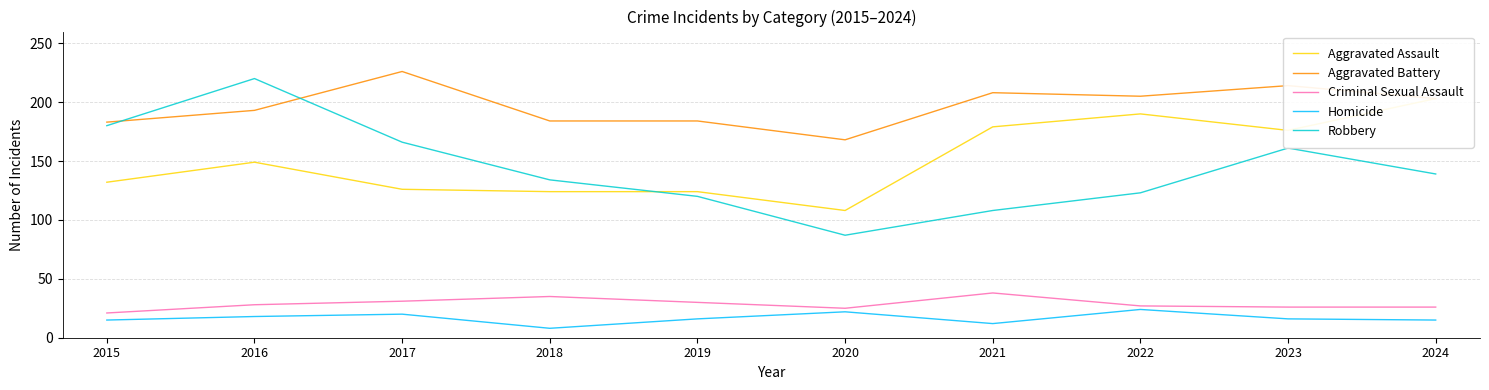

What is the total value across all series at 2016?

608